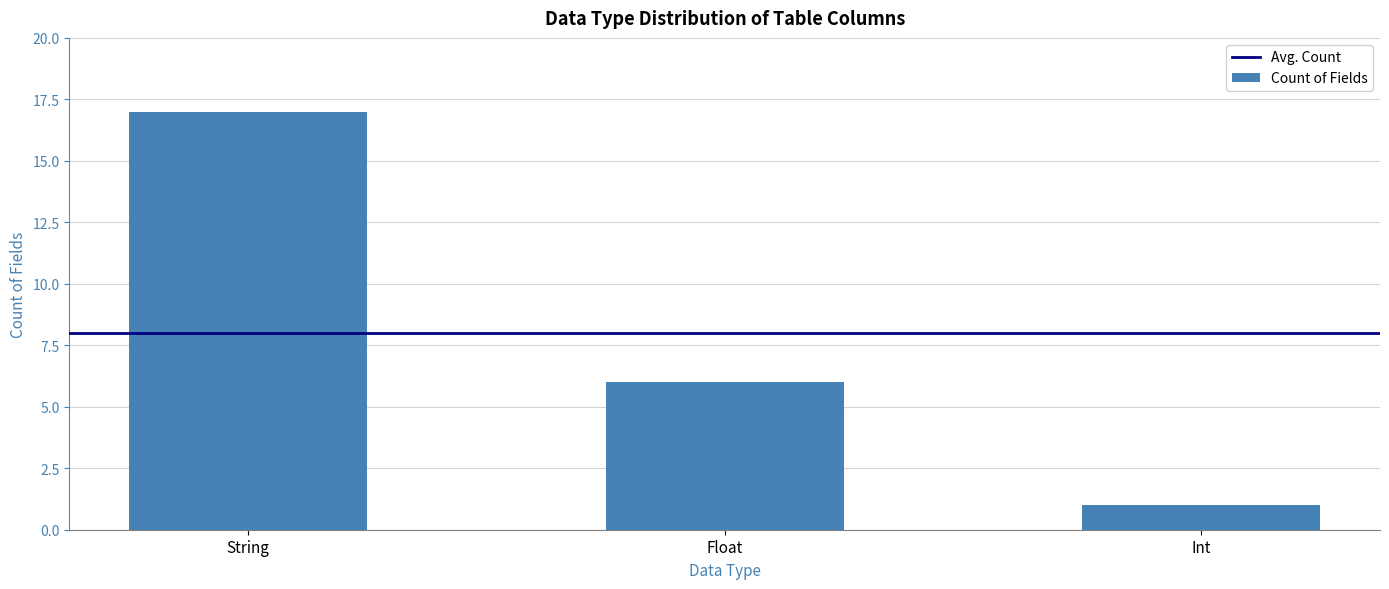

Rank the categories by value from highest to lowest.

String, Float, Int